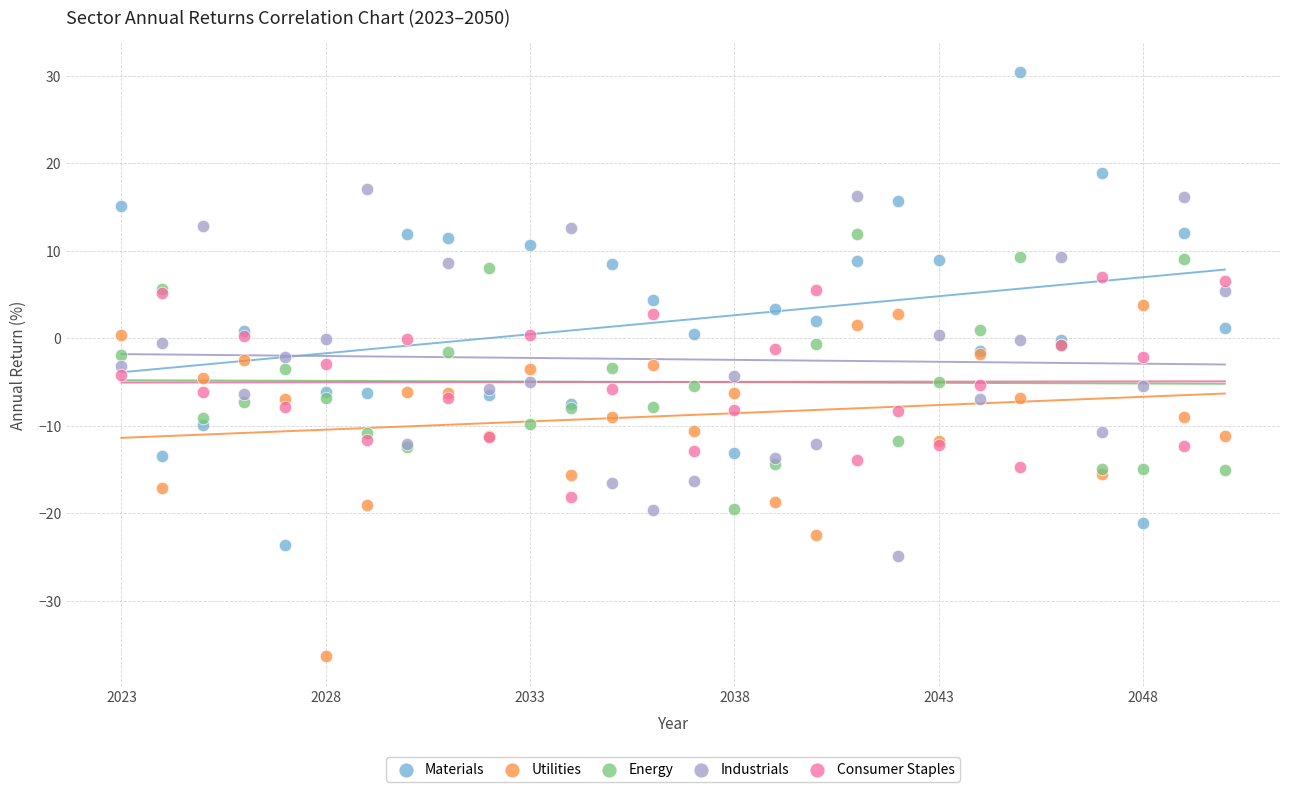

Which series reaches the minimum Y coordinate?

Utilities